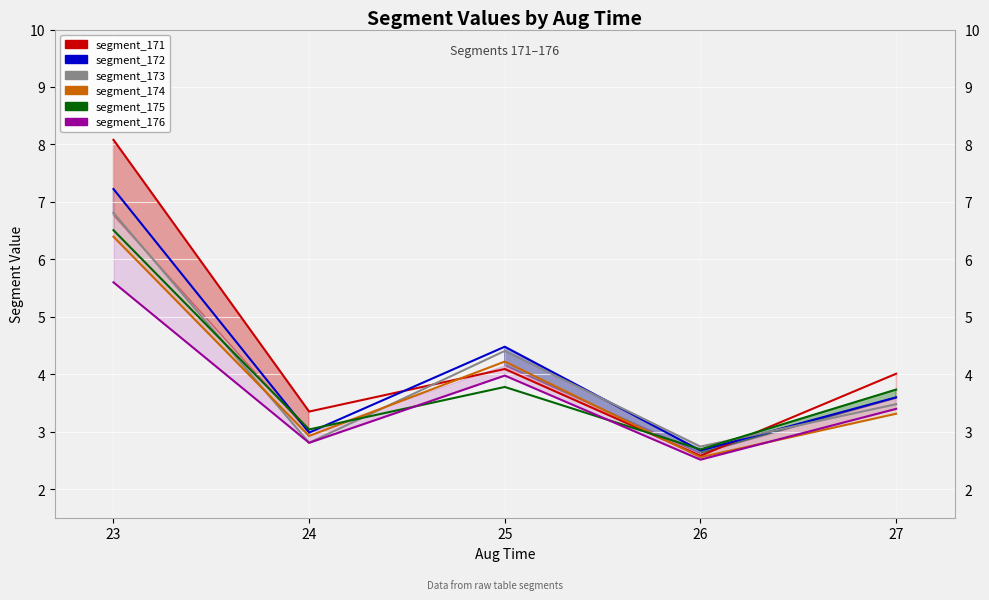

What are all the series names shown in the legend?

segment_171, segment_172, segment_173, segment_174, segment_175, segment_176